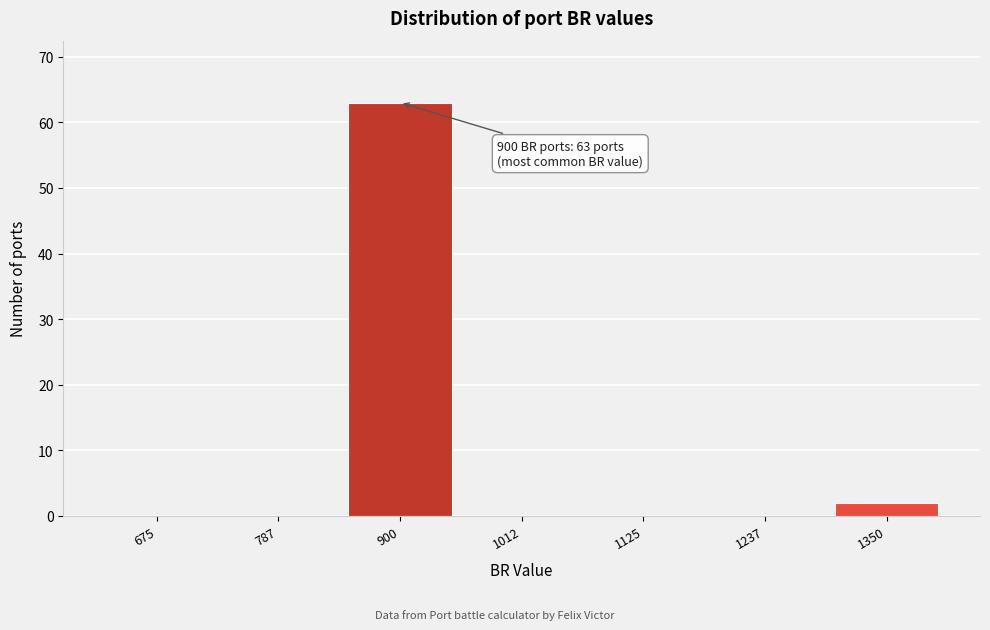

Reading right to left, transcribe all the data shown in this chart.

1350=2	1237=0	1125=0	1012=0	900=63	787=0	675=0